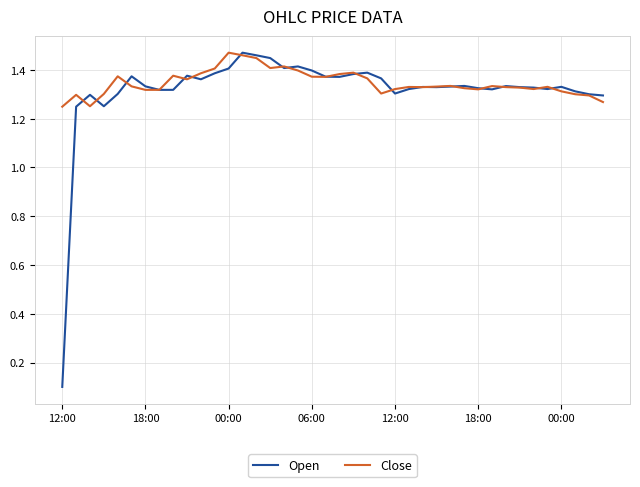

Which series has the widest spread of values?

Open